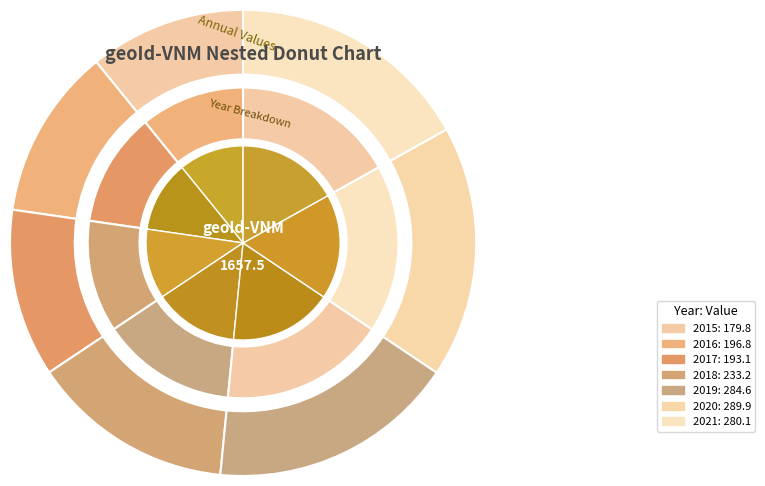

What is the largest slice in the pie chart?

2020